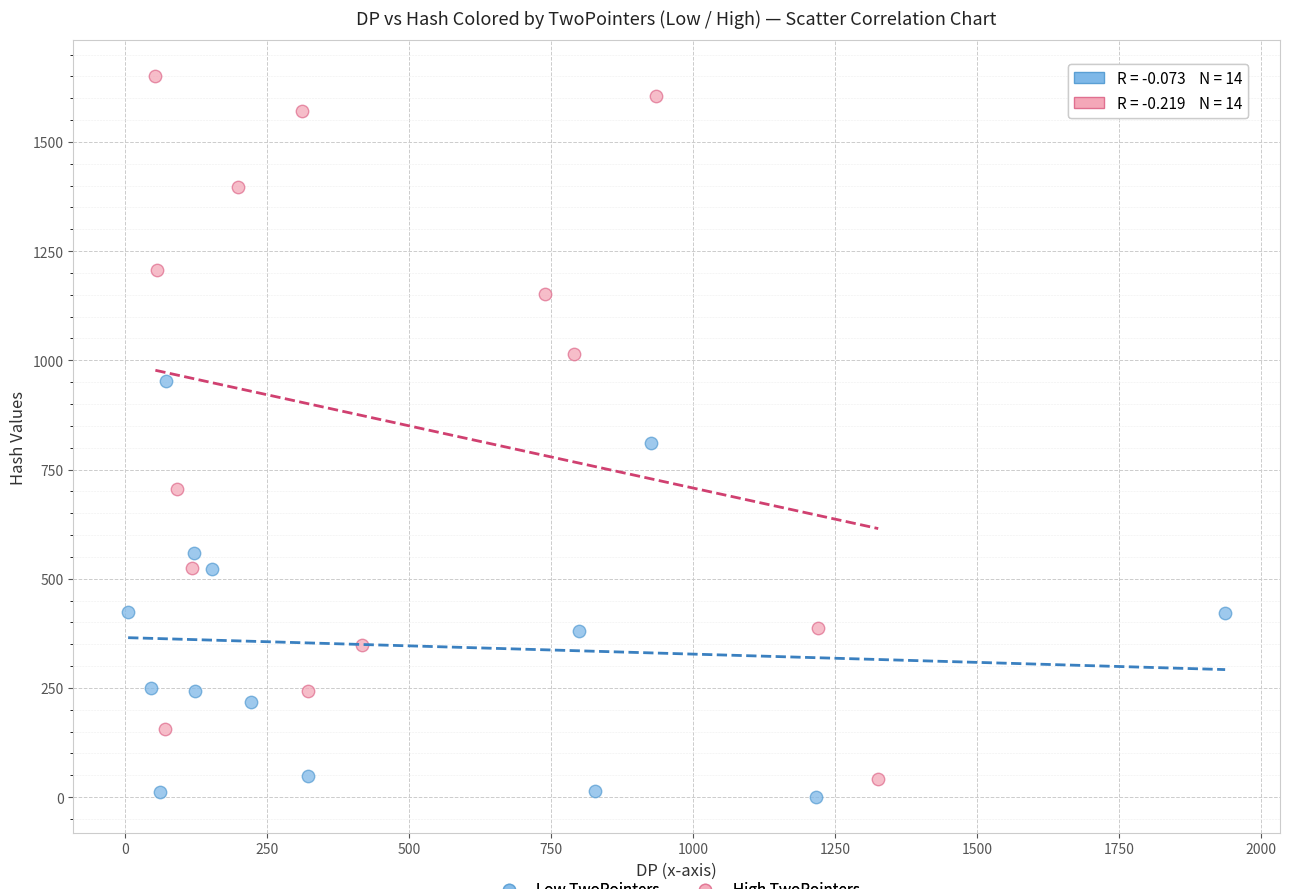

Which series has the largest Y range (max minus min)?

High TwoPointers